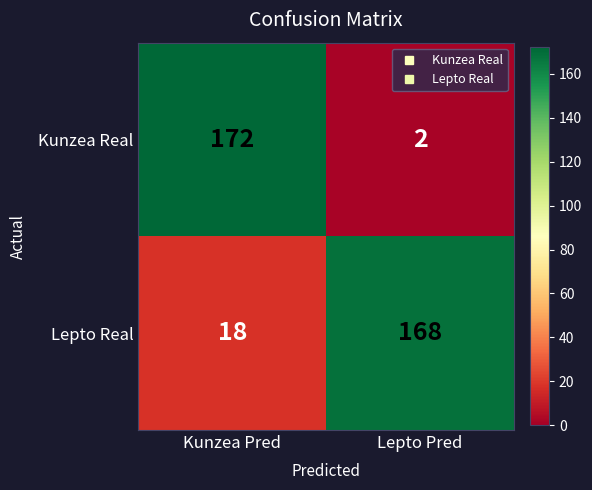

Is it true that Lepto Real equals 18 at Kunzea Pred?

True